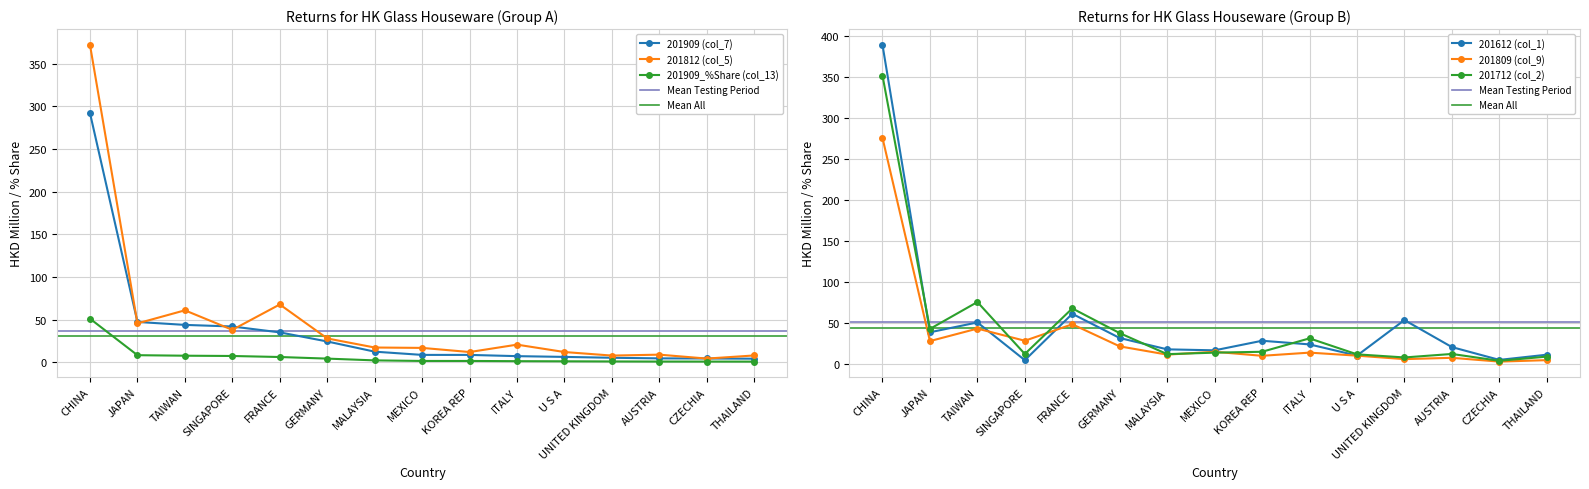

What is the label of the 8th point from the left?

MEXICO